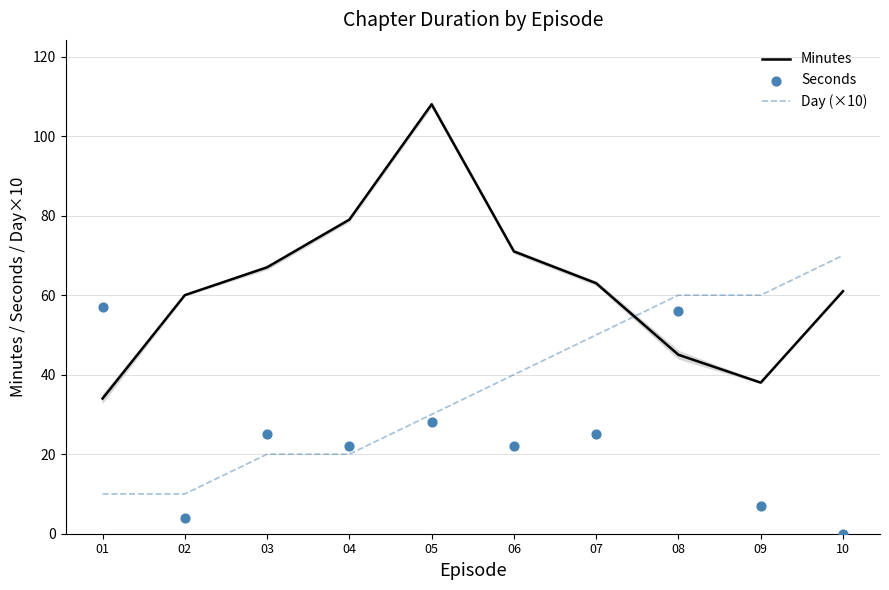

At which category is the sum across all series the highest?

05